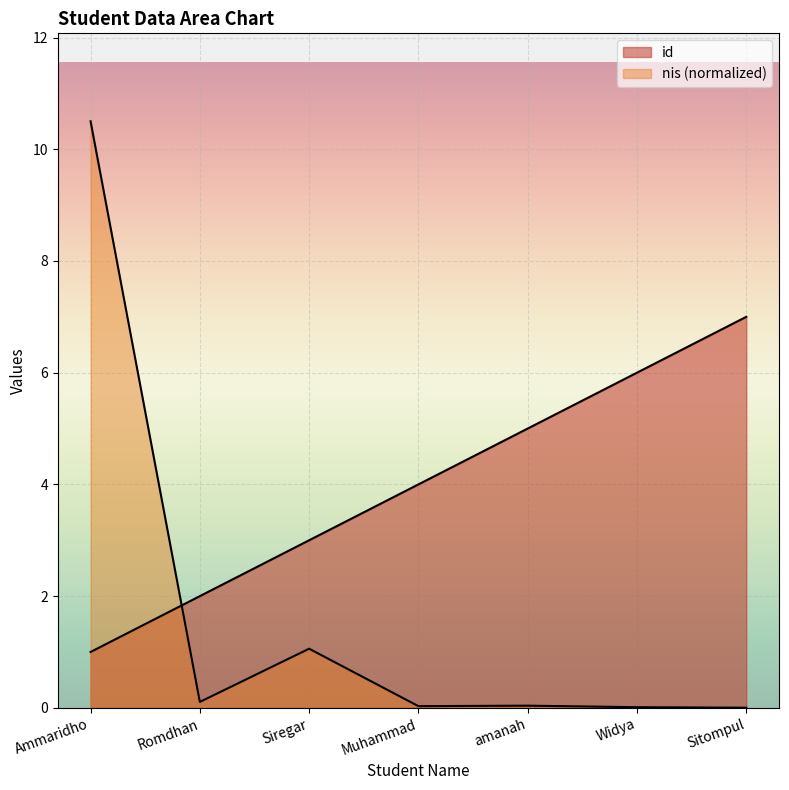

What is the average value of the nis series?

1.7